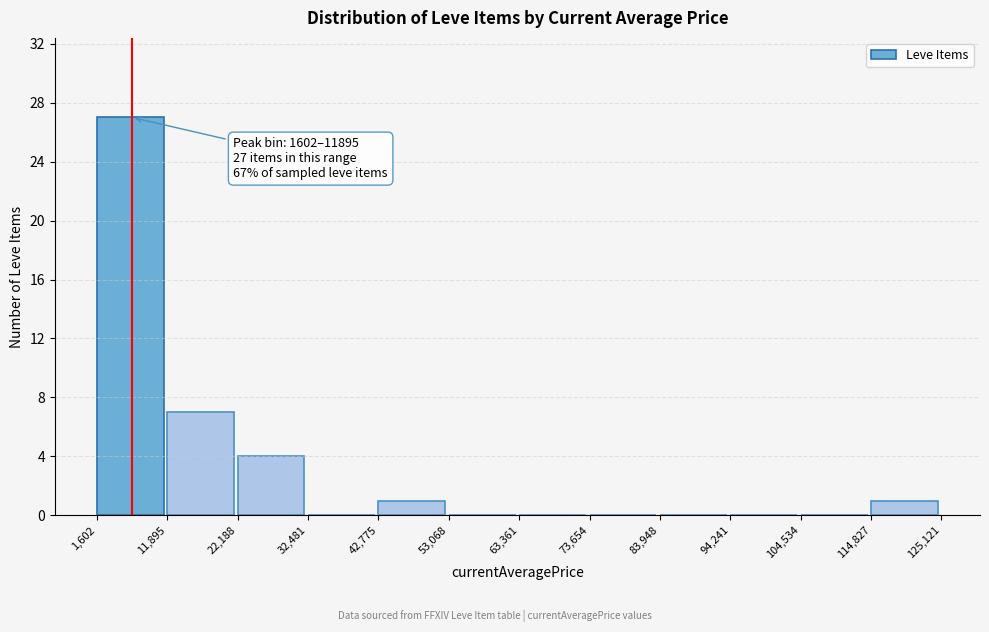

Which range on the x-axis has the tallest bar?

1,602 to 11,895